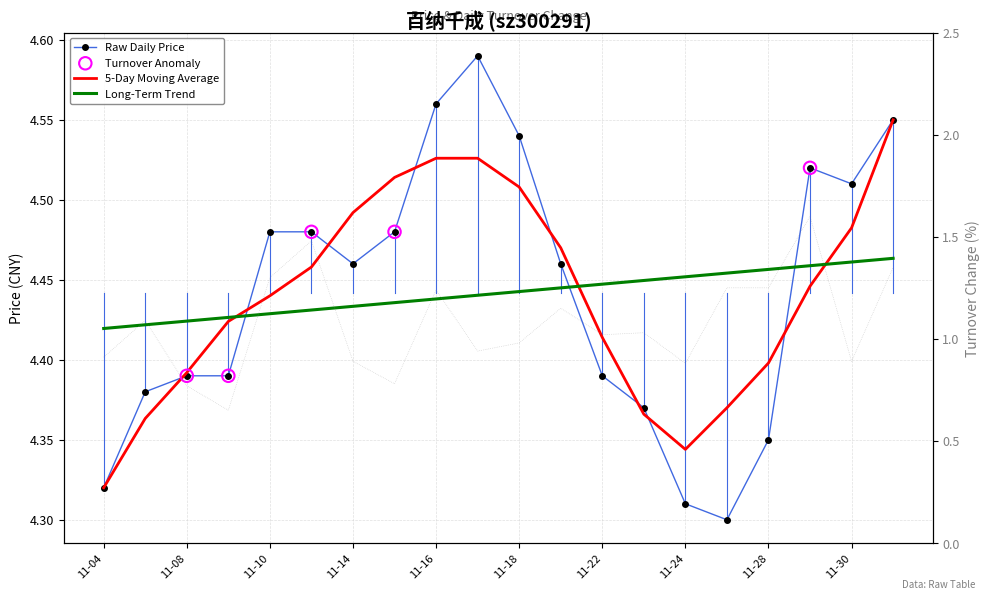

Which series reaches the minimum Y coordinate?

Raw Daily Price